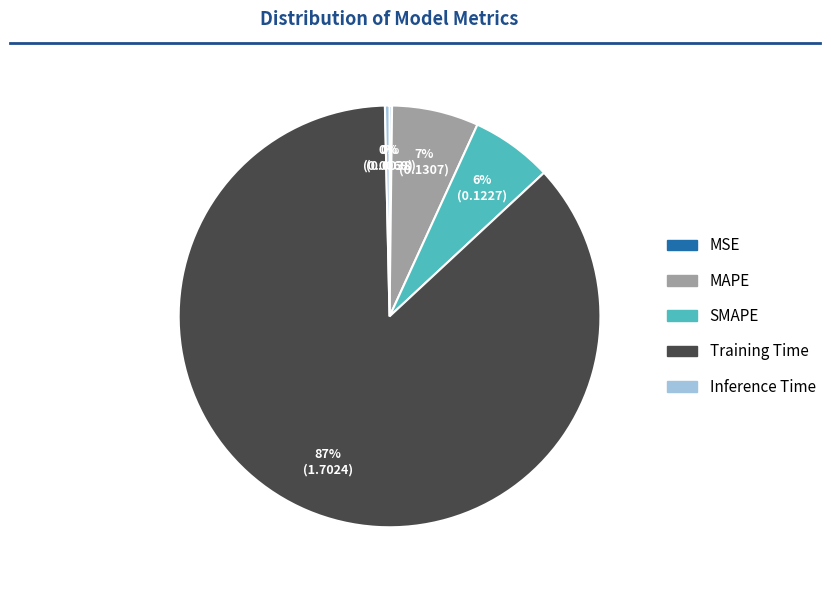

True or false: SMAPE accounts for 1% of the total.

False